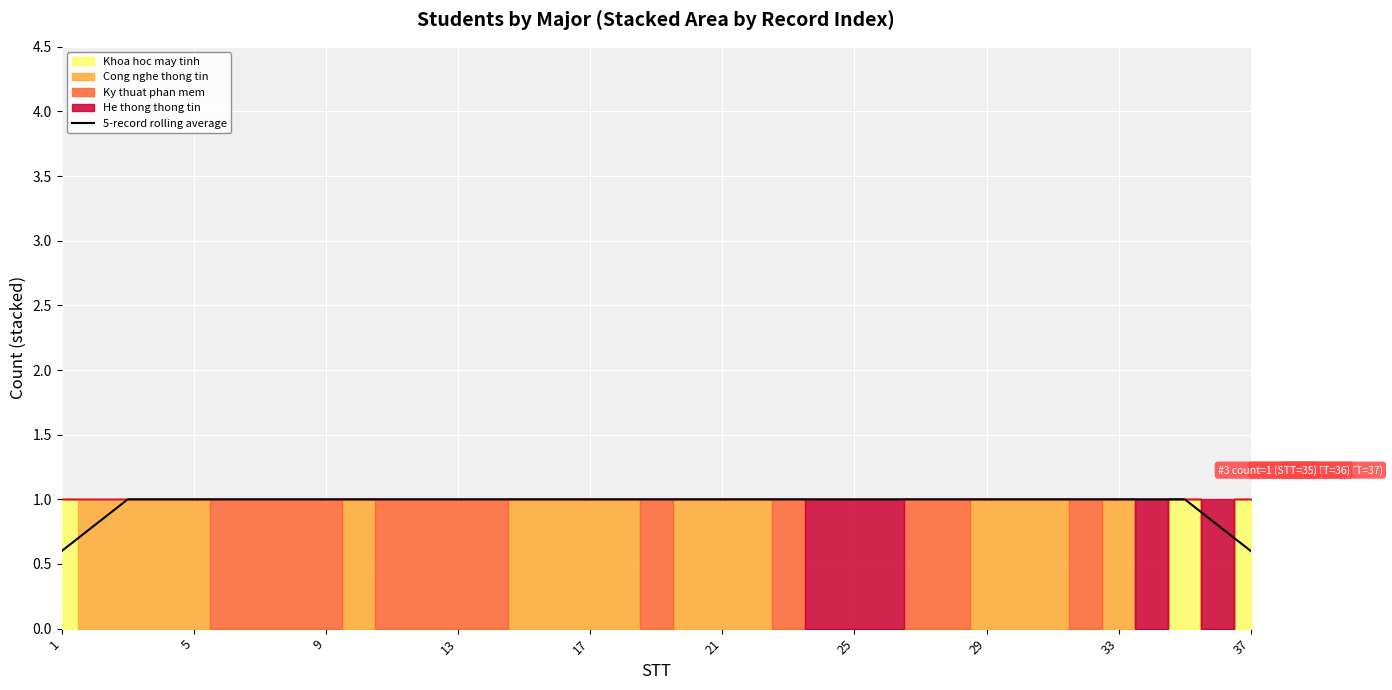

The value of 5-record rolling average at 29 is 0.6. True or false?

False